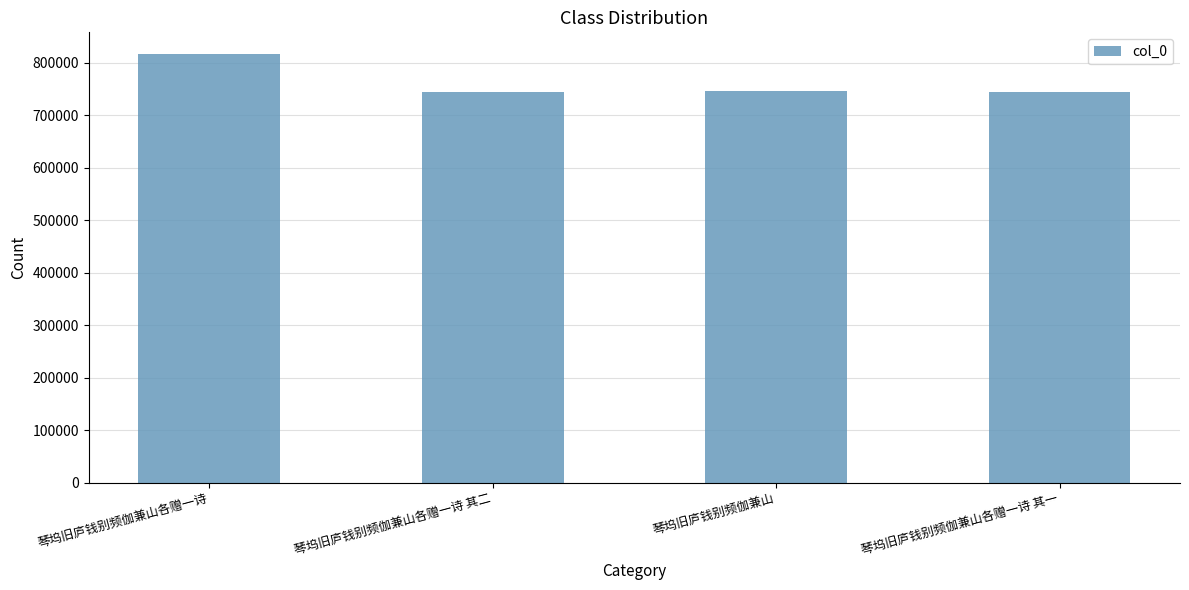

What is the ratio of the value at 琴坞旧庐钱别频伽兼山各赠一诗 to the value at 琴坞旧庐钱别频伽兼山?

1.1